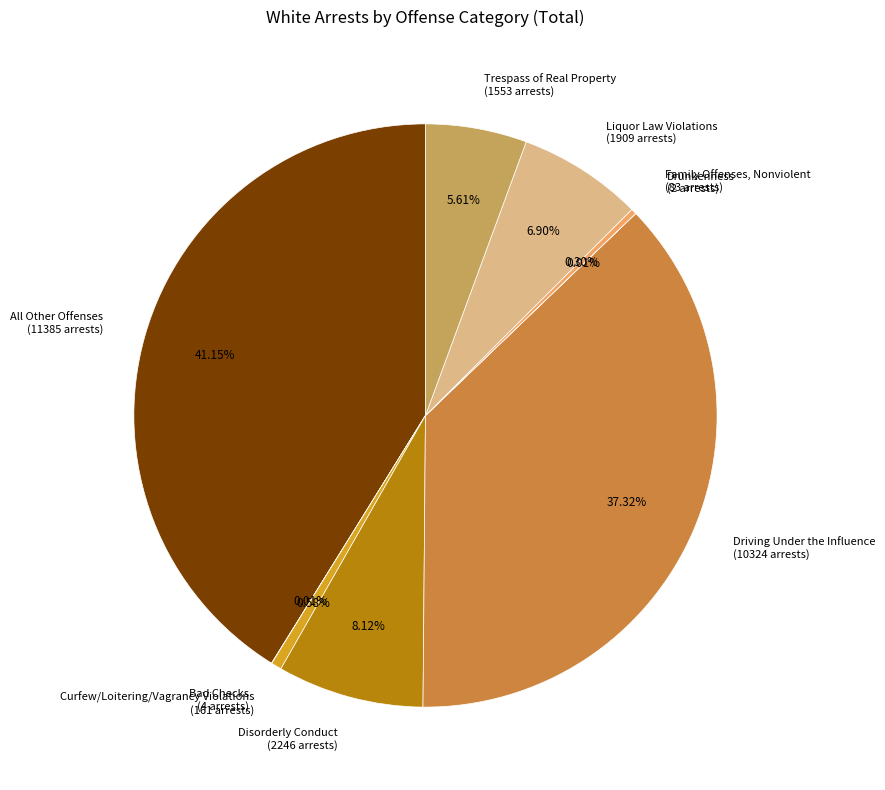

Combined, do Trespass of Real Property (1553 arrests) and Driving Under the Influence (10324 arrests) account for over 50%?

No